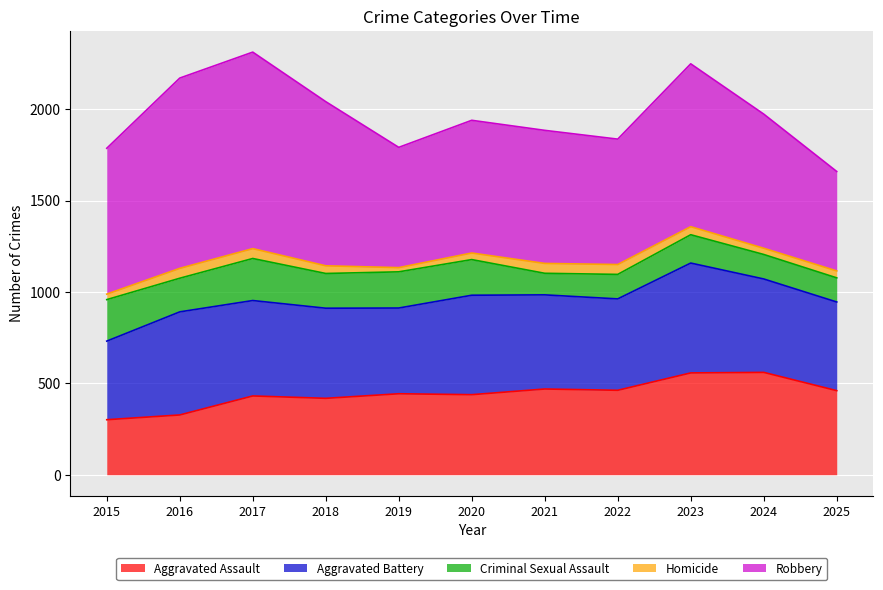

True or false: Homicide and Aggravated Battery intersect in this chart.

False